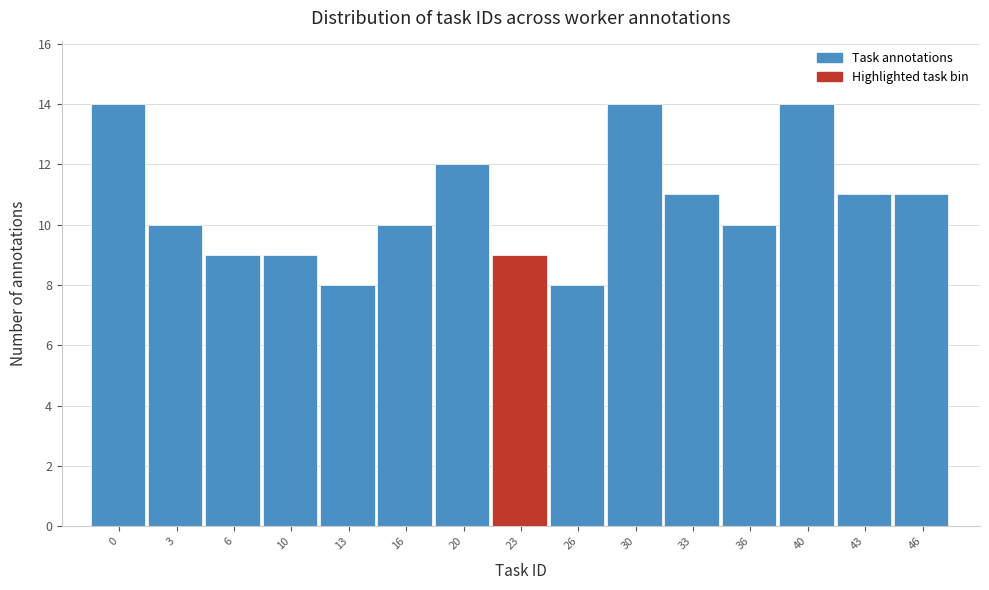

Reading left to right, what are all the values shown in this chart?

14	10	9	9	8	10	12	9	8	14	11	10	14	11	11